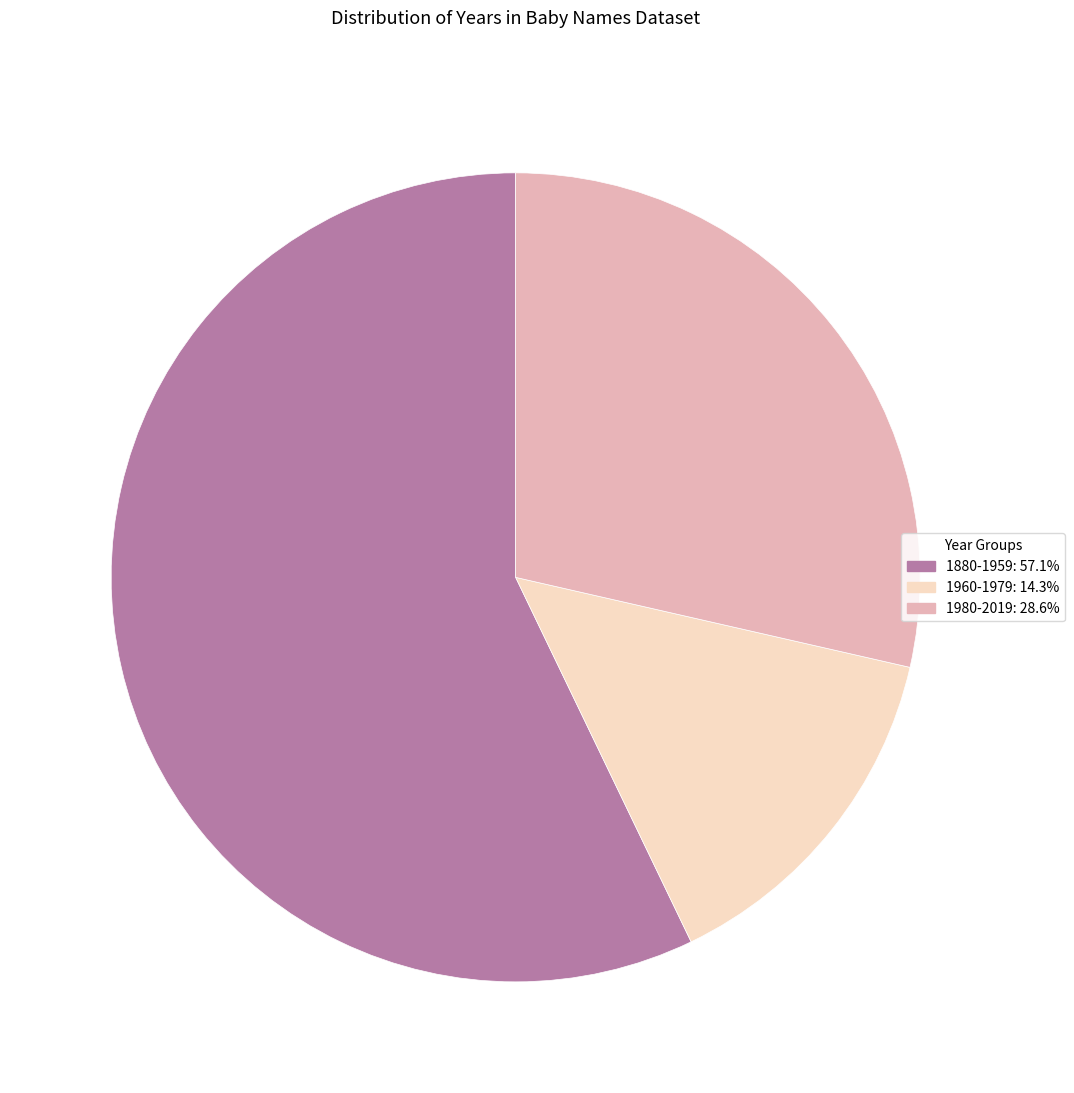

How many slices are in this pie chart?

3